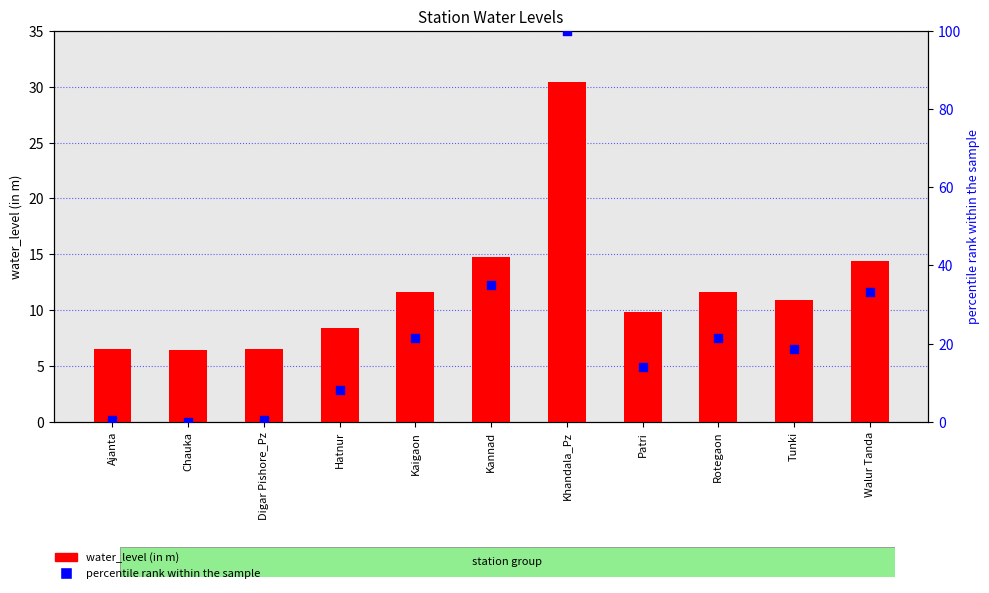

Which series has the largest Y range (max minus min)?

percentile rank within the sample